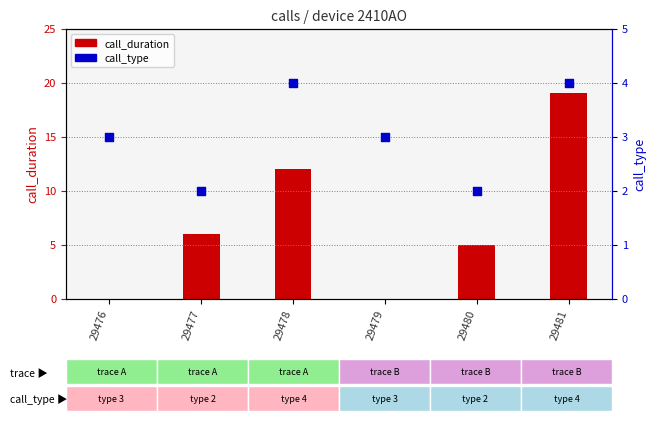

Which has a higher value, 29478 or 29480?

29478